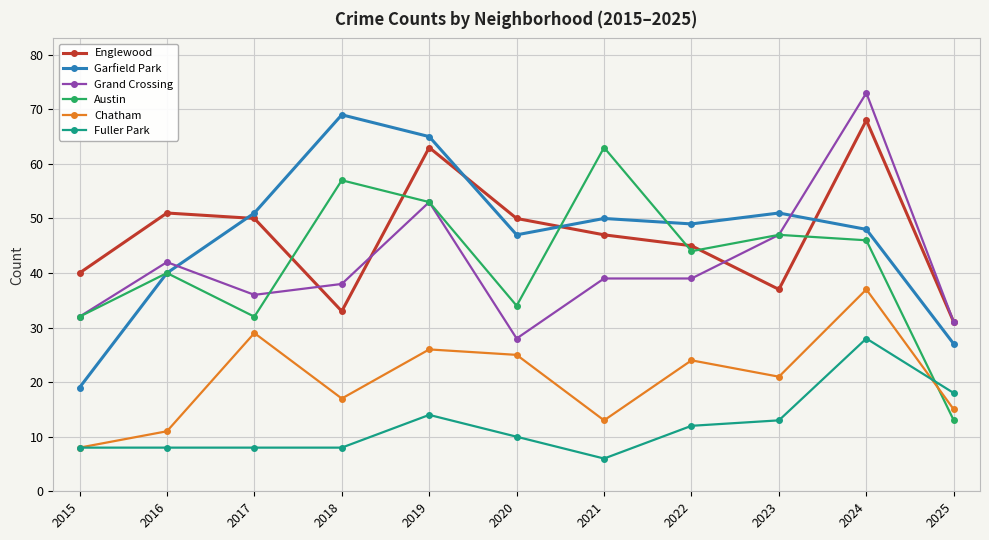

True or false: Grand Crossing has a value of 38 at 2018.

True